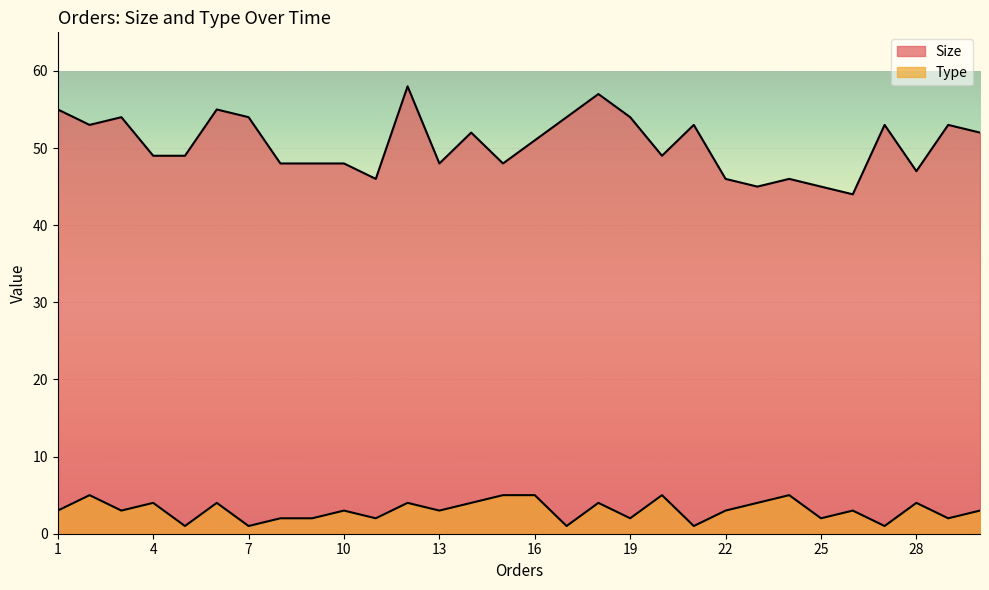

Reading left to right, list all the values displayed in this chart.

Size: 55	53	54	49	49	55	54	48	48	48	46	58	48	52	48	51	54	57	54	49	53	46	45	46	45	44	53	47	53	52
Type: 3	5	3	4	1	4	1	2	2	3	2	4	3	4	5	5	1	4	2	5	1	3	4	5	2	3	1	4	2	3